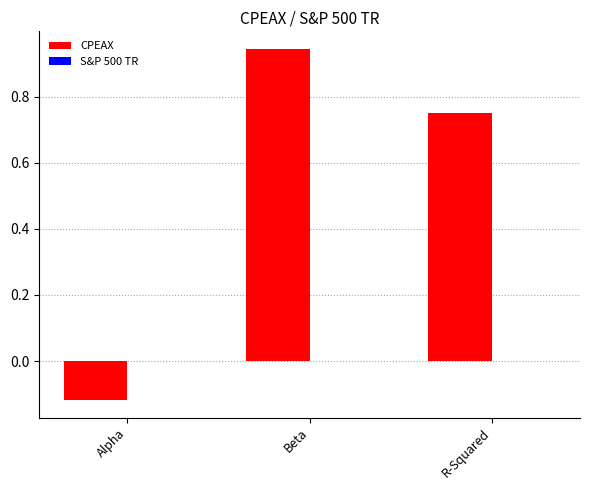

What is the change in value from Alpha to R-Squared?

+0.9